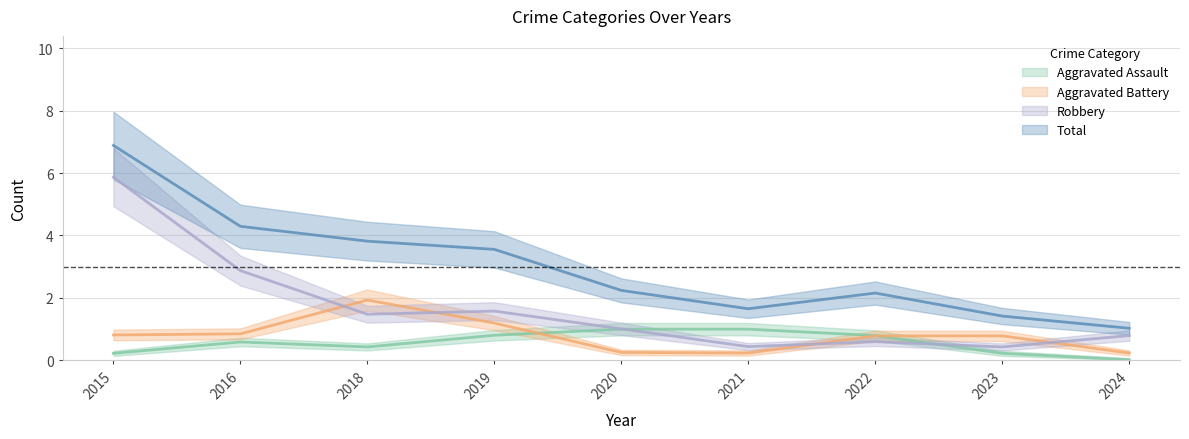

What are all the series names shown in the legend?

Aggravated Assault, Aggravated Battery, Robbery, Total